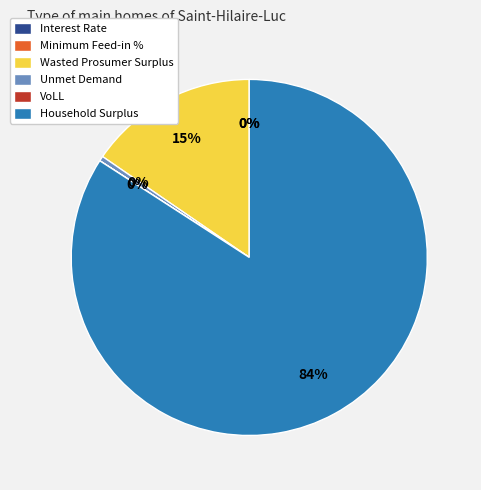

True or false: Unmet Demand accounts for 0% of the total.

True